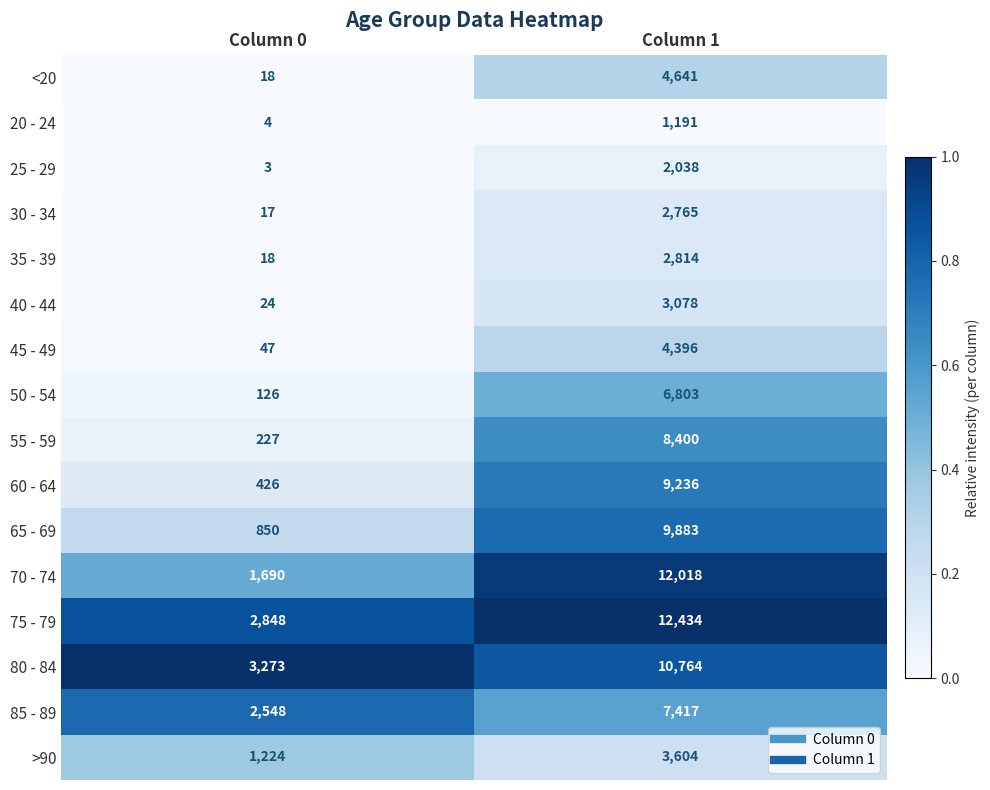

What is the difference between the highest and lowest values at Column 0?

3270